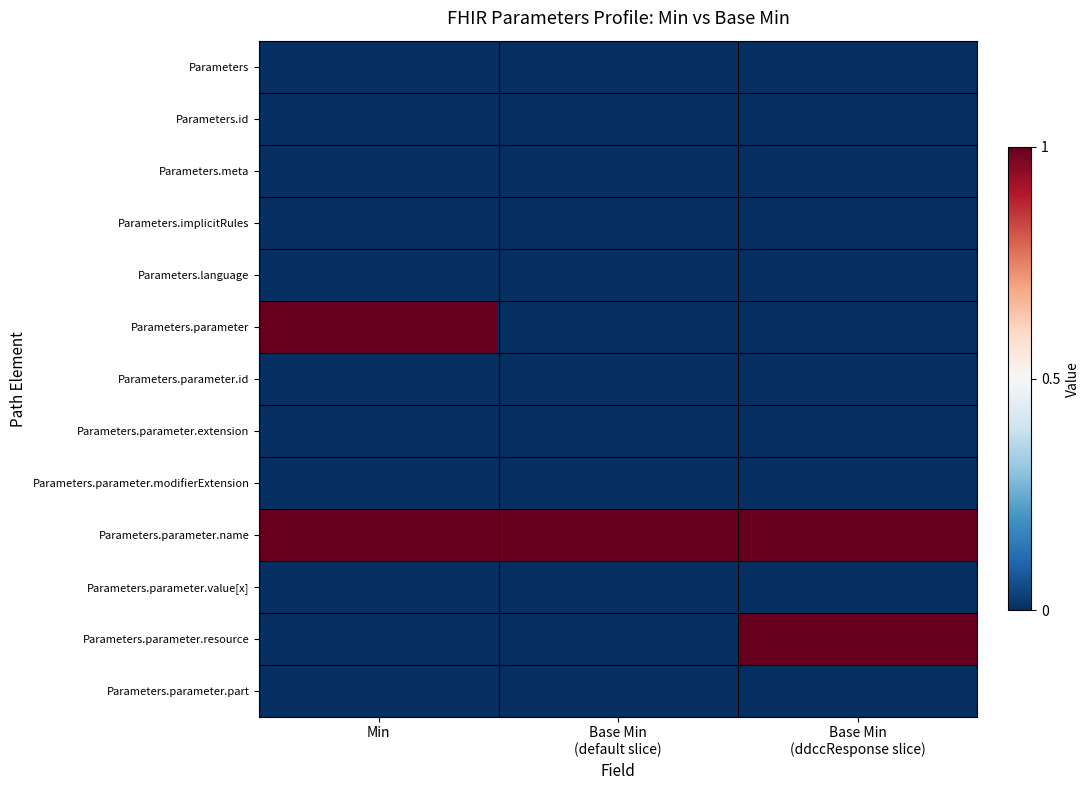

Rank the series by their maximum value, from highest to lowest.

Parameters.parameter, Parameters.parameter.name, Parameters.parameter.resource, Parameters, Parameters.id, Parameters.meta, Parameters.implicitRules, Parameters.language, Parameters.parameter.id, Parameters.parameter.extension, Parameters.parameter.modifierExtension, Parameters.parameter.value[x], Parameters.parameter.part